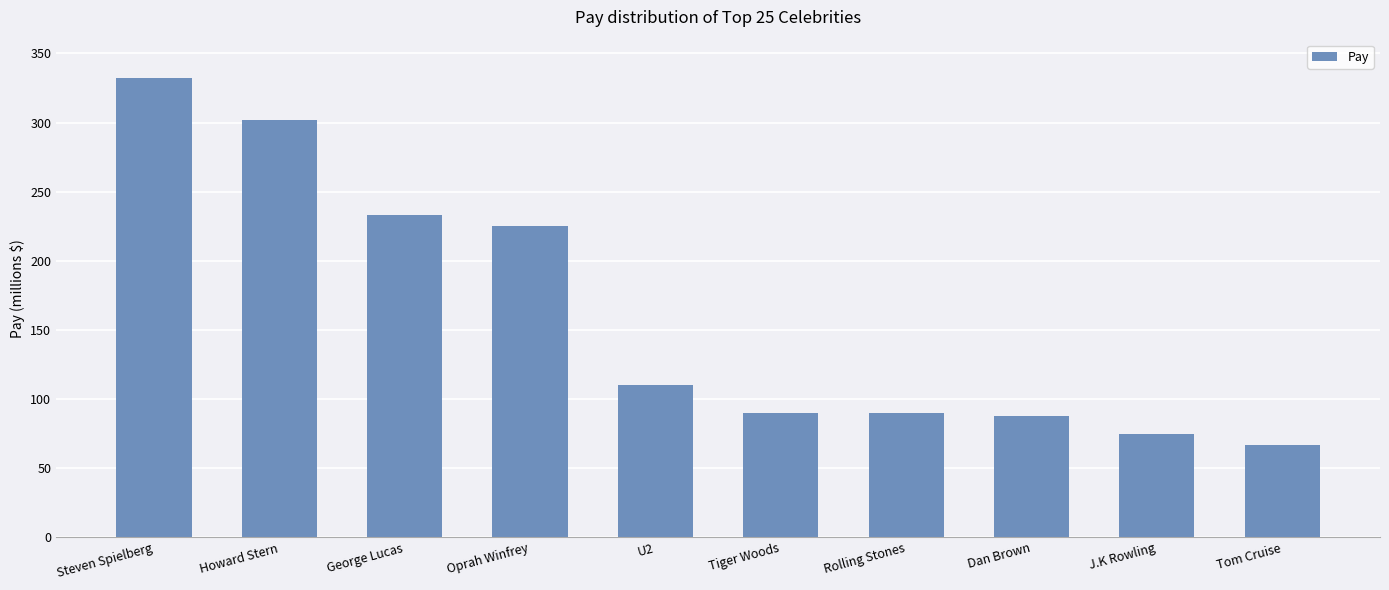

What is the greatest value displayed?

332